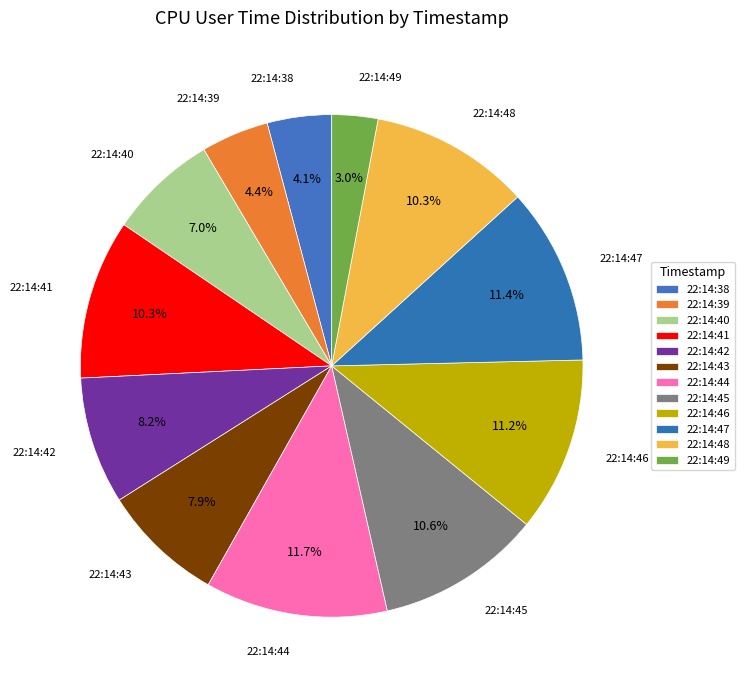

How many segments does this pie chart have?

12